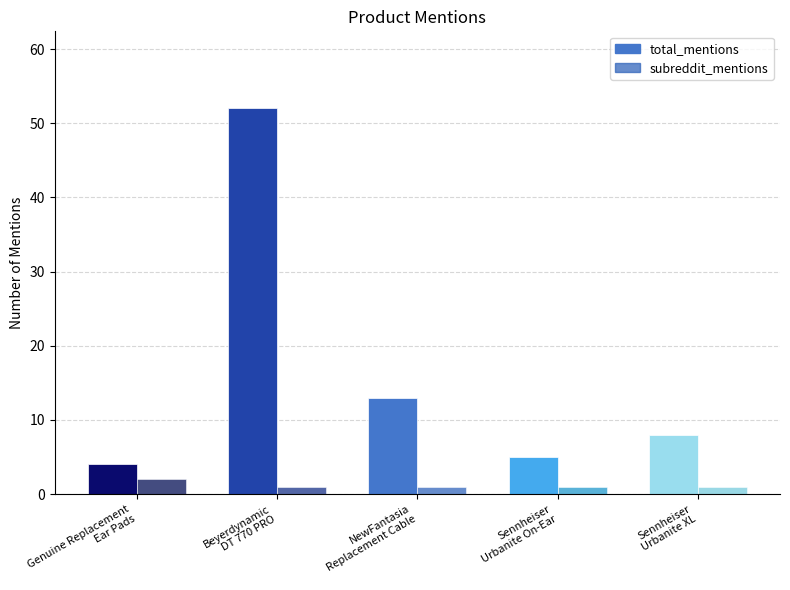

What is the label of the 2nd bar from the right?

Sennheiser
Urbanite On-Ear